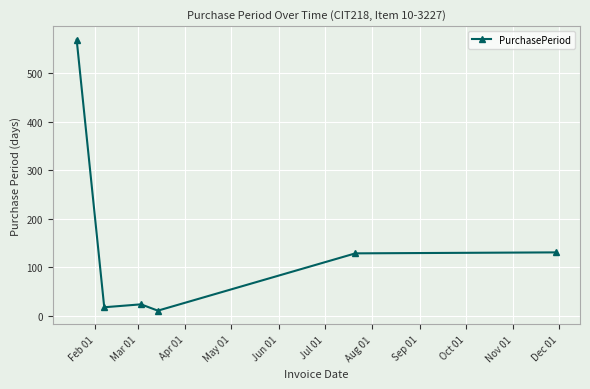

What is the difference between the second highest and minimum values?

120